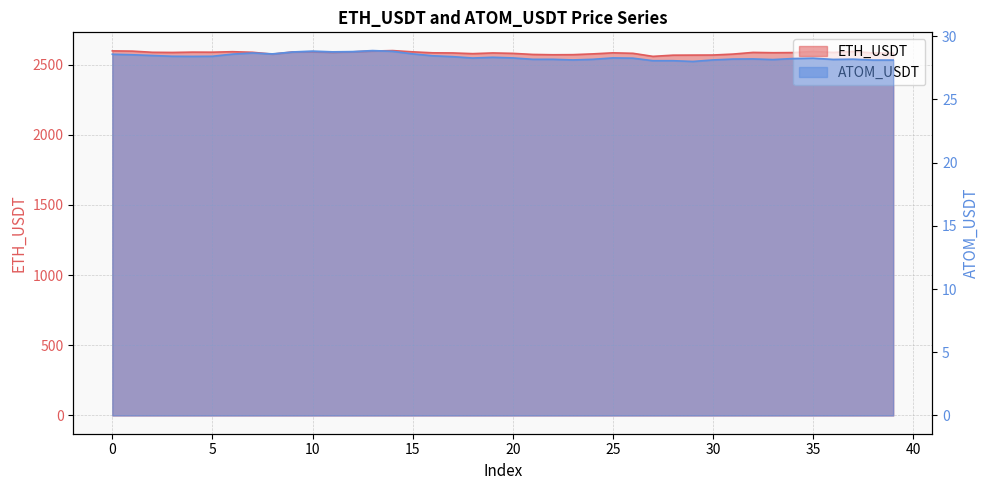

At which label is ETH_USDT closest to 2578?

18